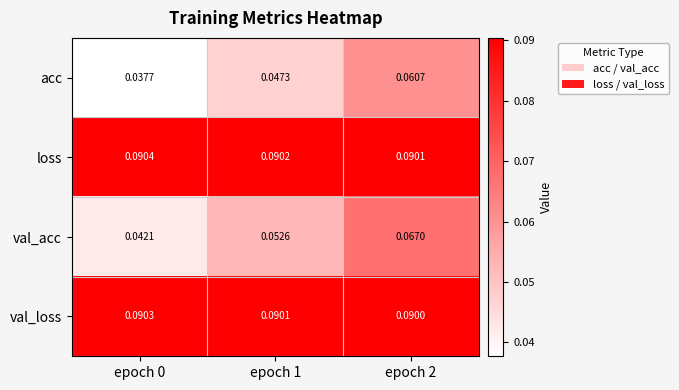

Rank the series by their maximum value, from highest to lowest.

loss, val_loss, val_acc, acc